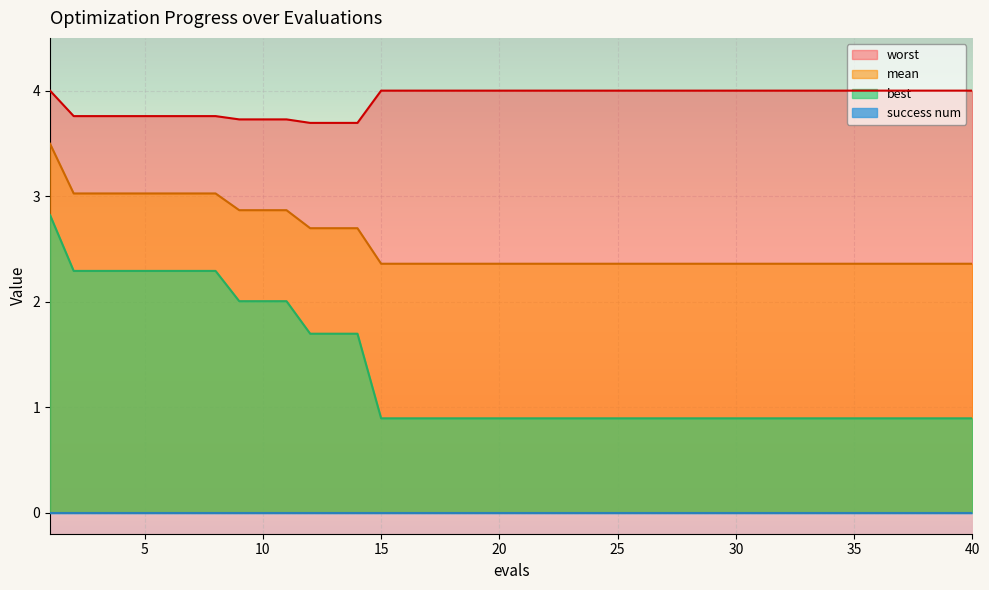

True or false: worst has a value of 5.7 at 30.

False